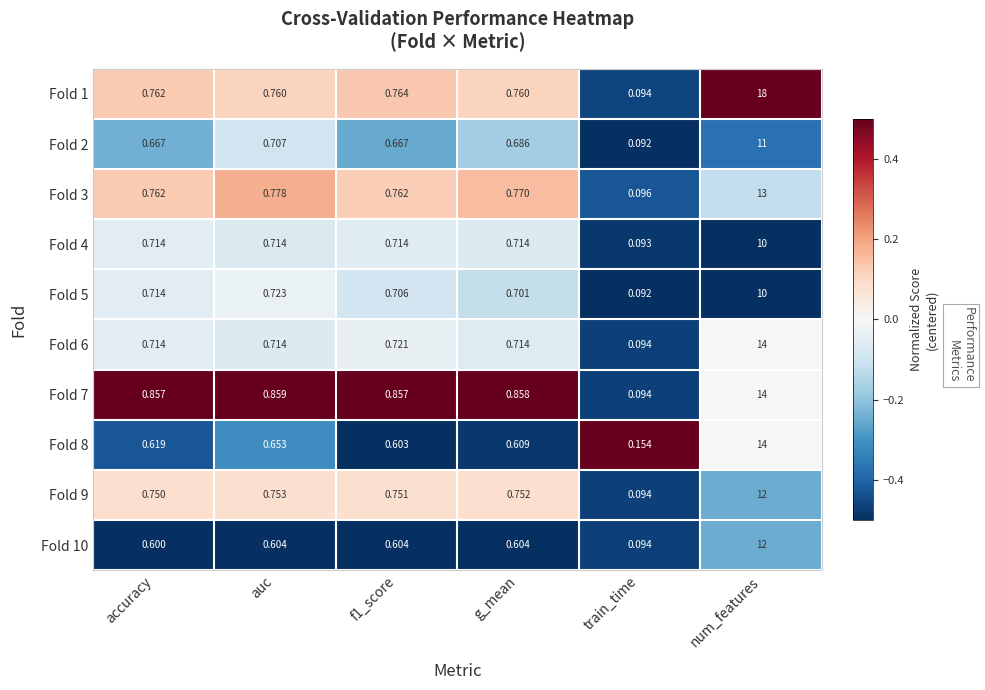

Which category has the lowest value across all series?

train_time